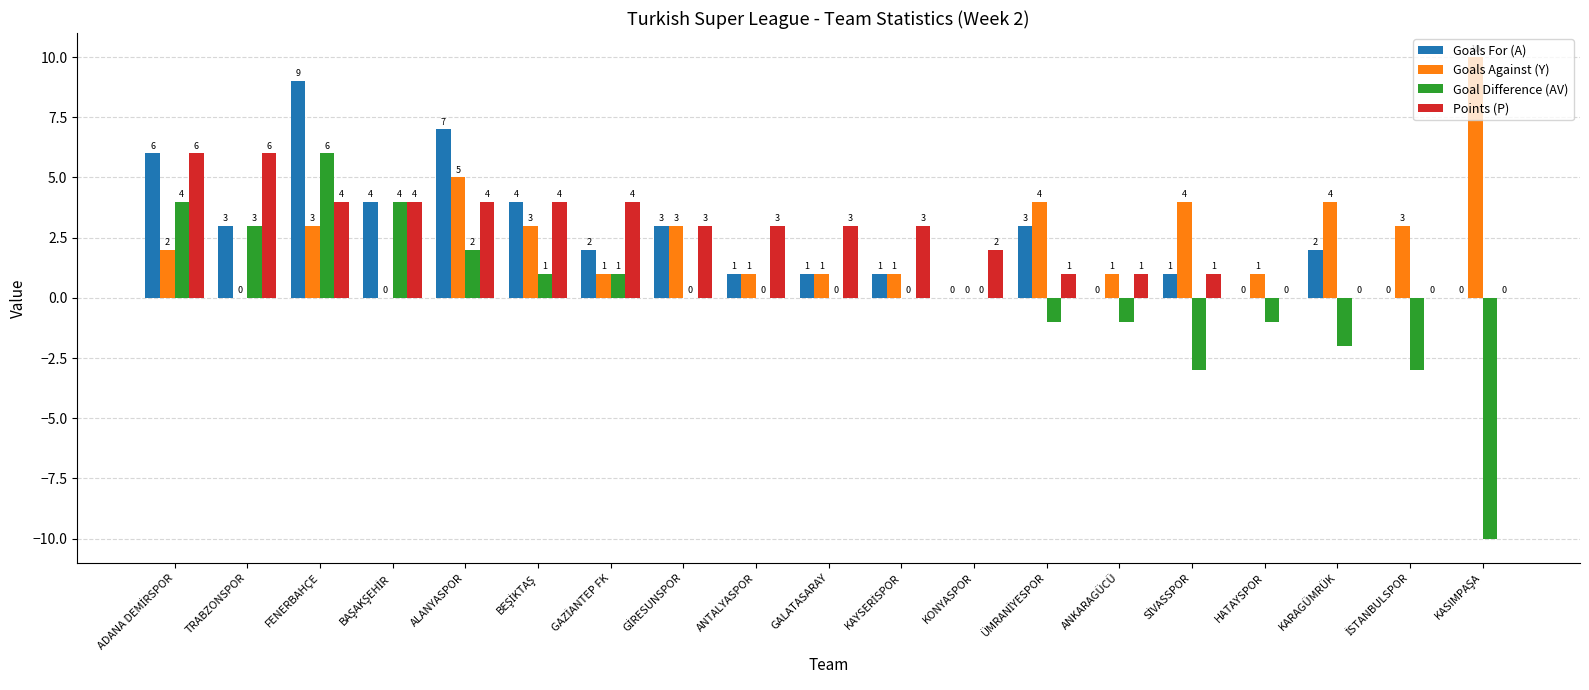

What is the maximum value for Goals For (A)?

9